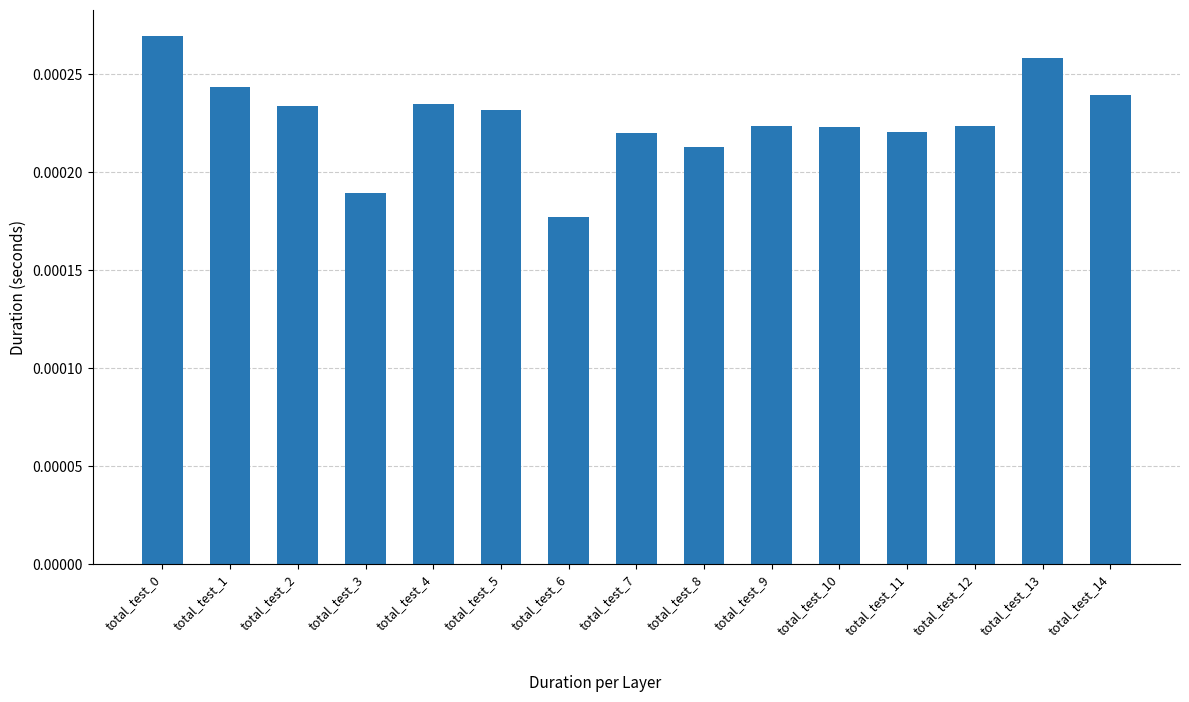

Which label corresponds to the smallest value in the chart?

total_test_6